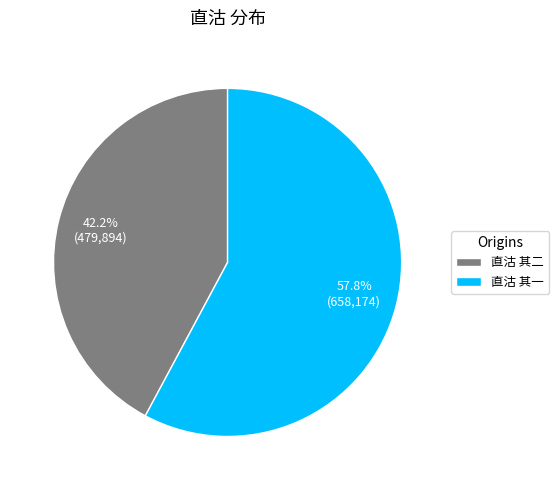

Do 直沽 其二 and 直沽 其一 together represent more than half of the pie?

Yes